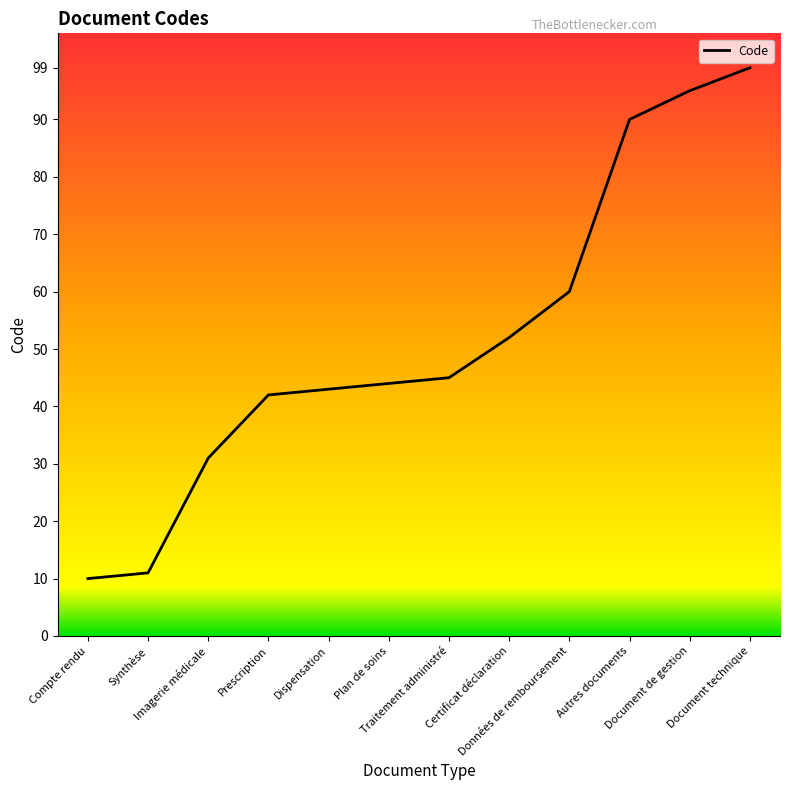

Does the chart have visible grid lines?

No